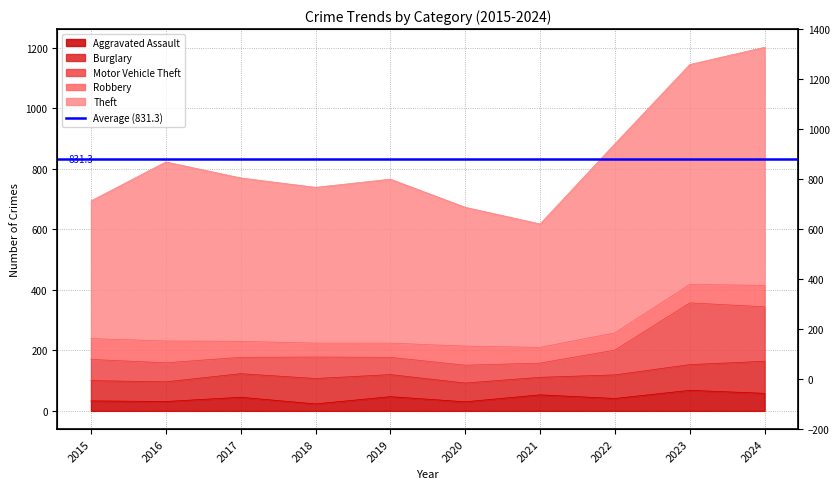

True or false: Theft has a value of 823 at 2016.

True